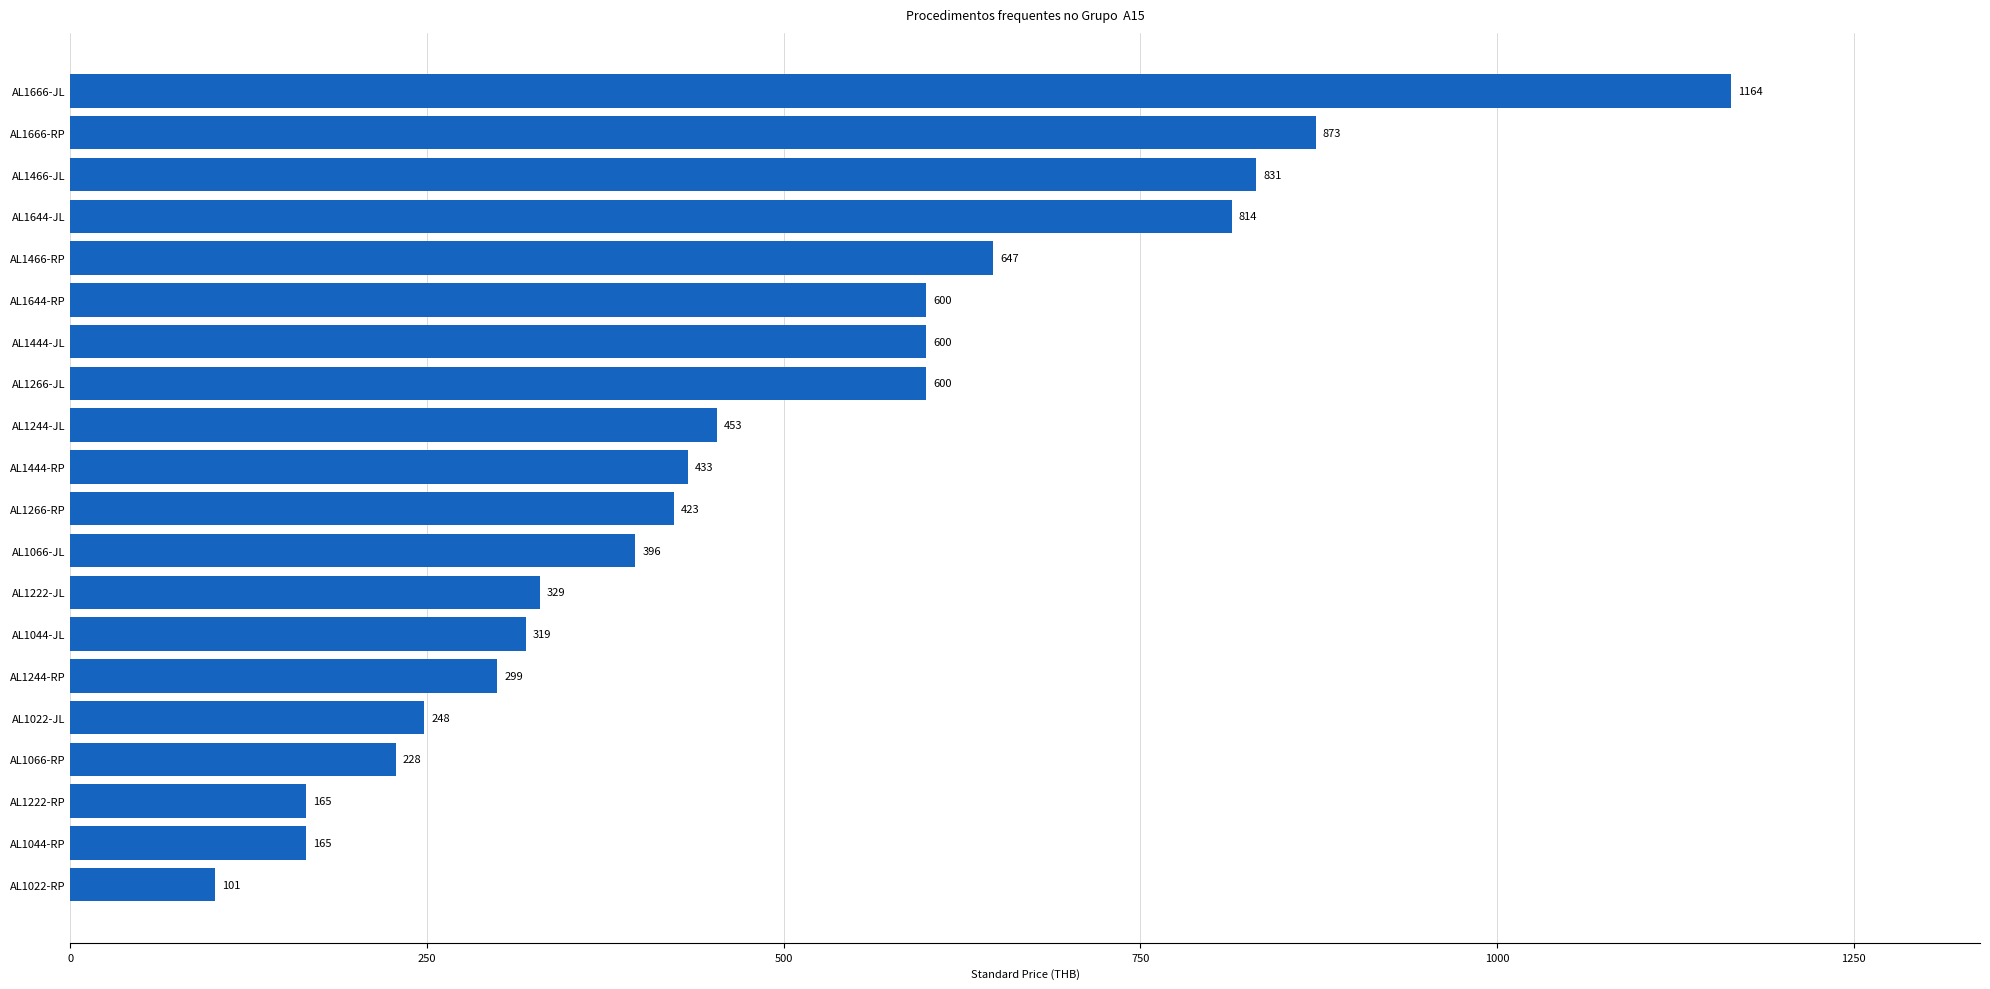

What is the sum of all values?

9688